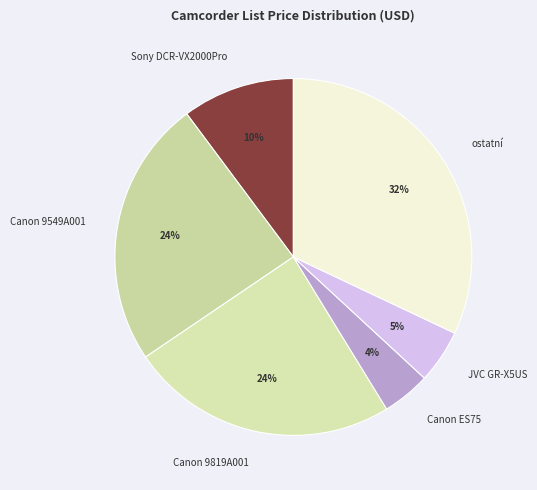

Combined, do Sony DCR-VX2000Pro and JVC GR-X5US account for over 50%?

No